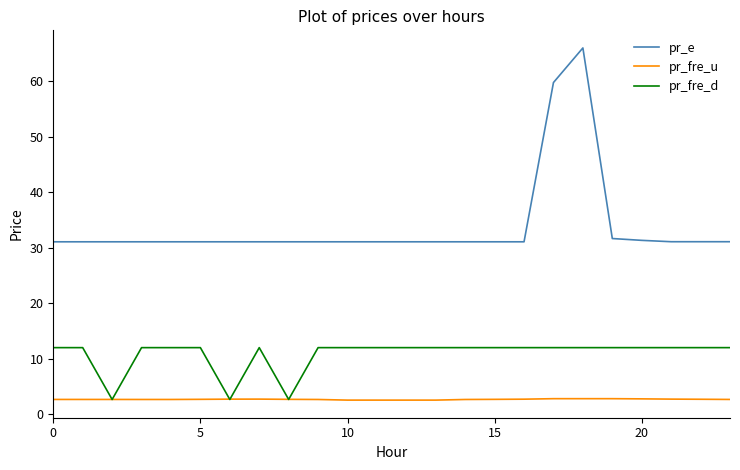

How many lines are shown in the chart?

3